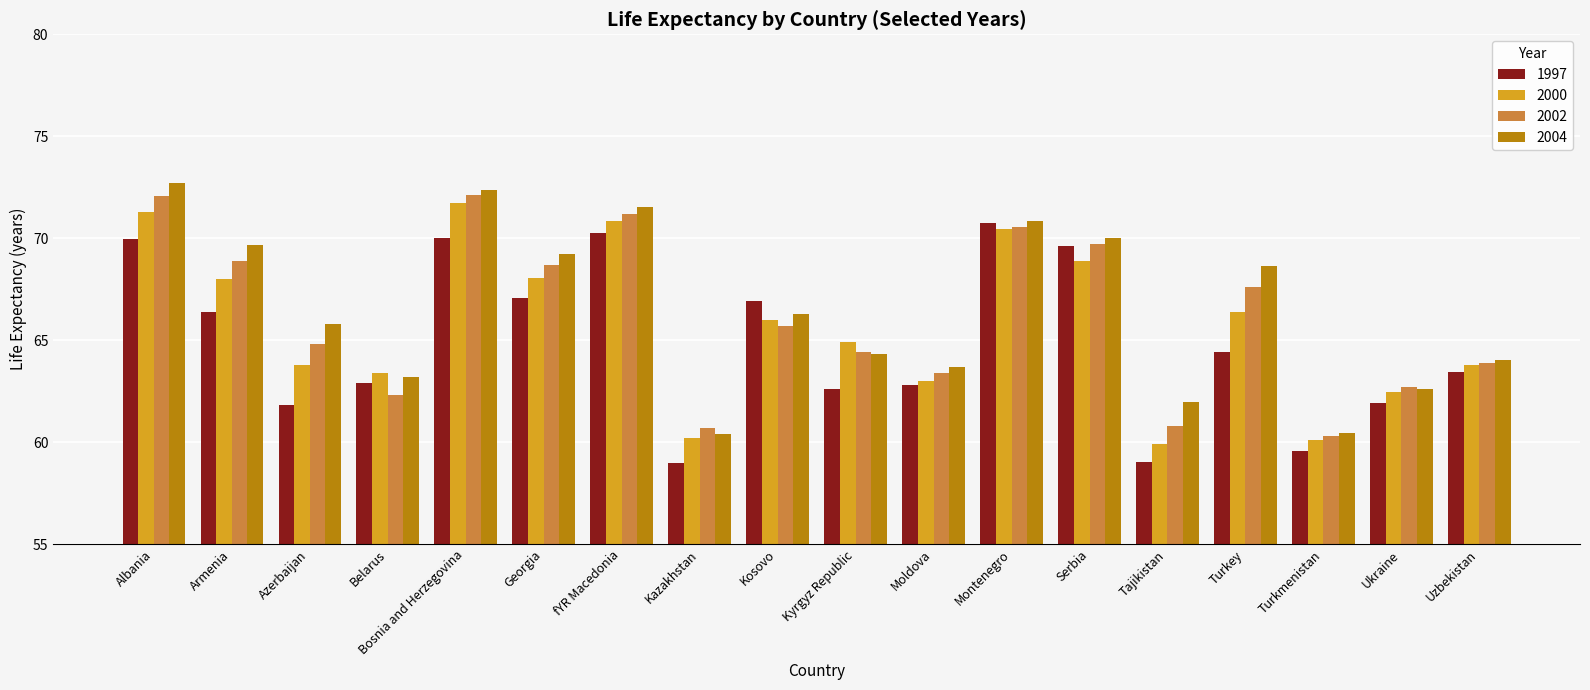

Where does the 2004 series first go above 66?

Albania